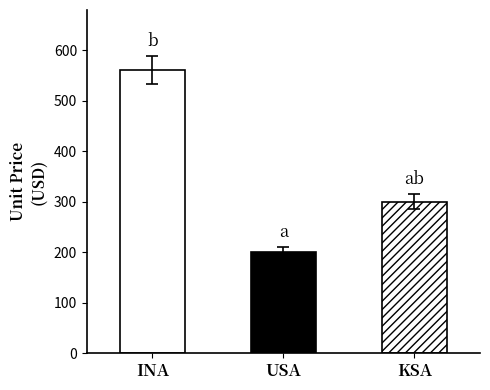

What is the sum of all values?

1060.5